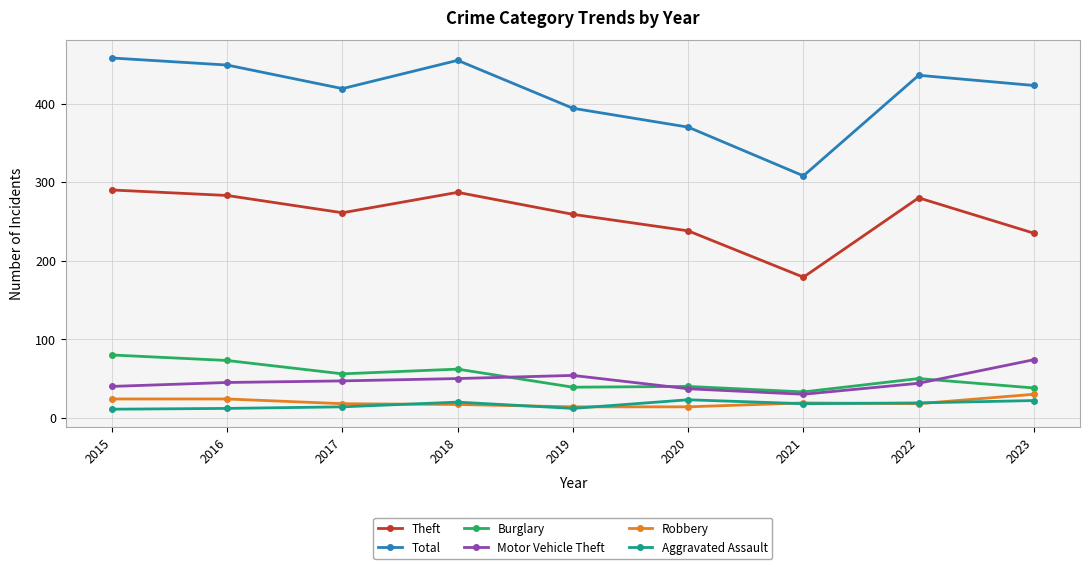

Which series changed the most between 2015 and 2018?

Burglary